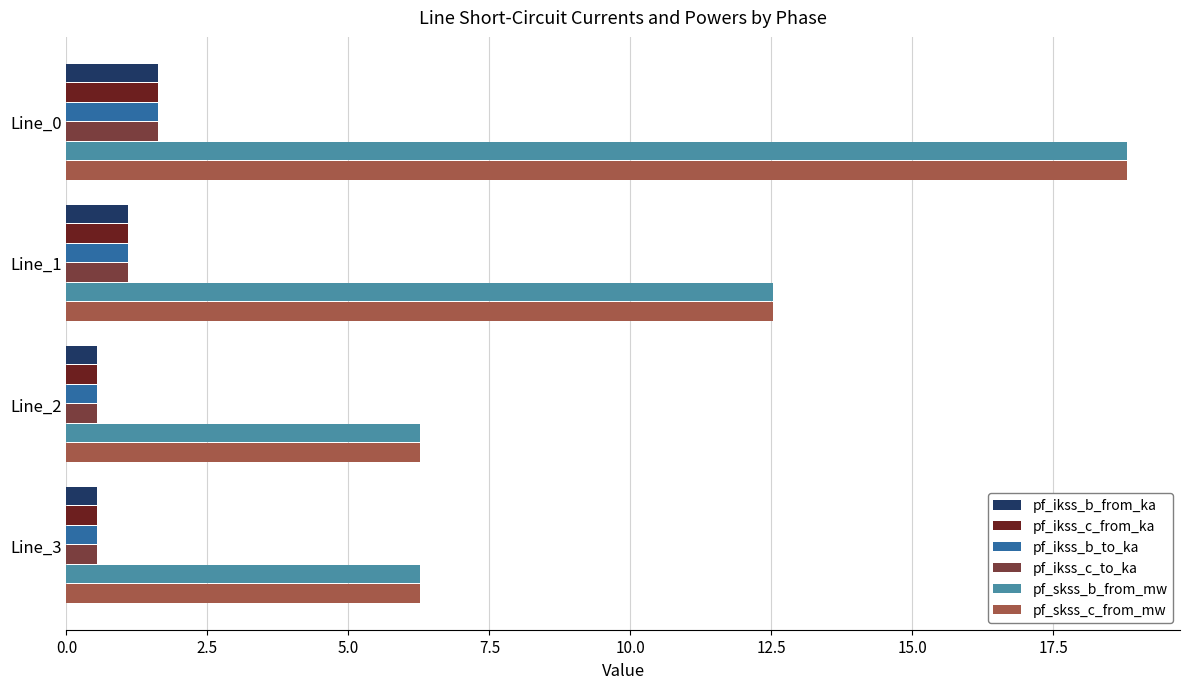

True or false: pf_ikss_c_from_ka has a value of 0.5 at Line_2.

True